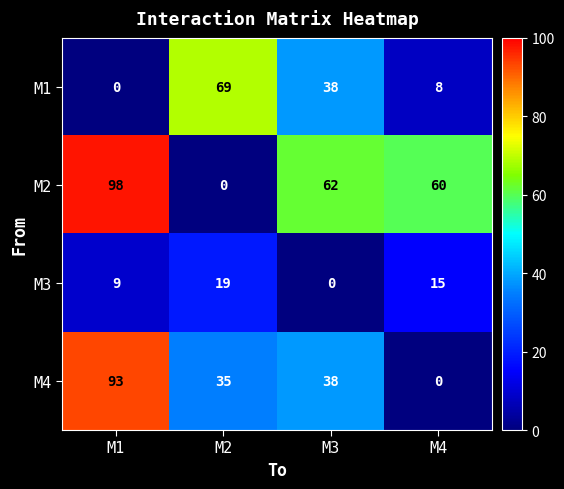

Reading left to right, transcribe all the data shown in this chart.

M1: 0	69	38	8
M2: 98	0	62	60
M3: 9	19	0	15
M4: 93	35	38	0